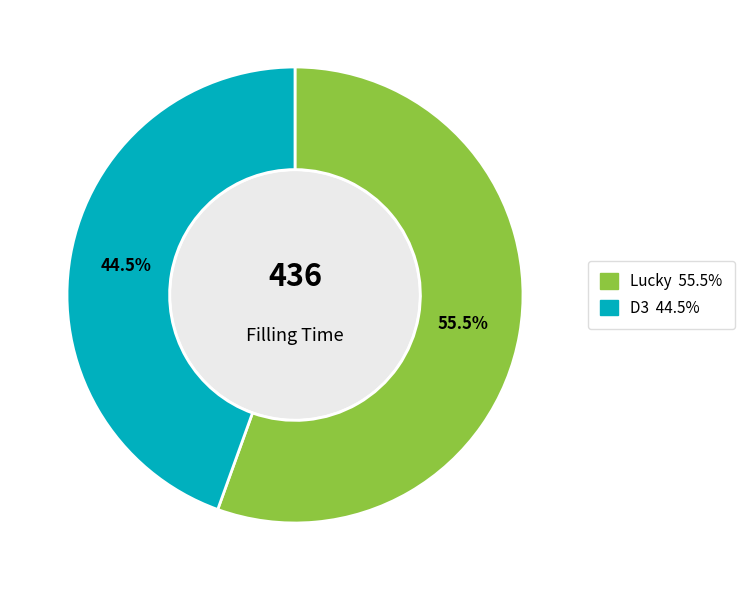

To the nearest percent, what is the combined percentage of Lucky and D3?

100%